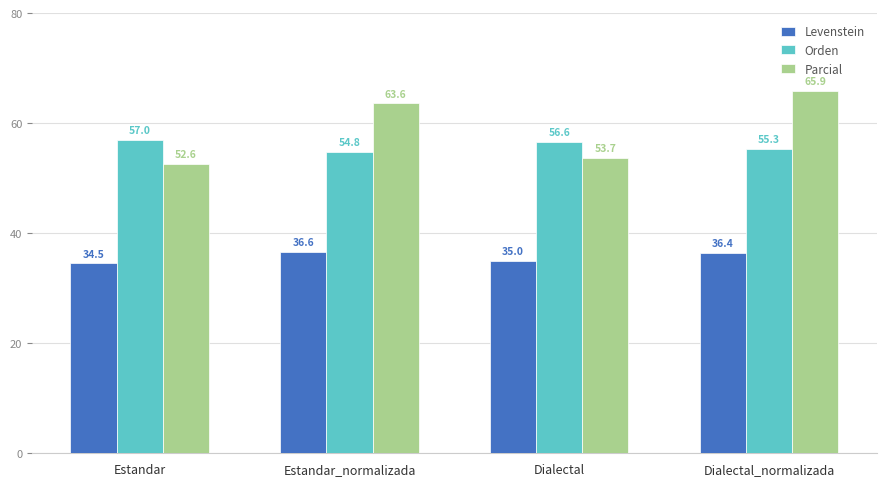

Where is Parcial nearest to the value 59?

Estandar_normalizada